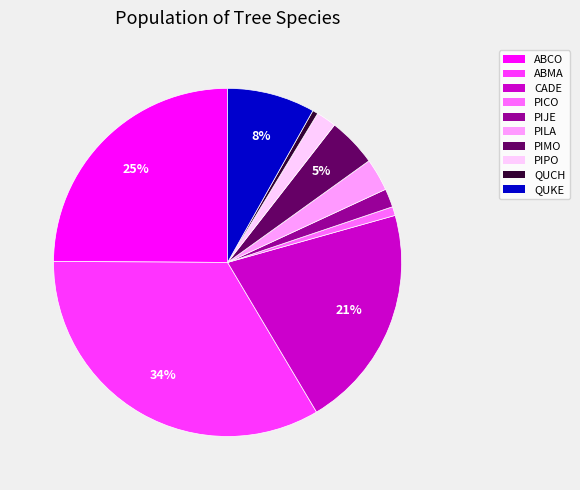

To the nearest percent, what percentage of the pie is PIJE?

2%